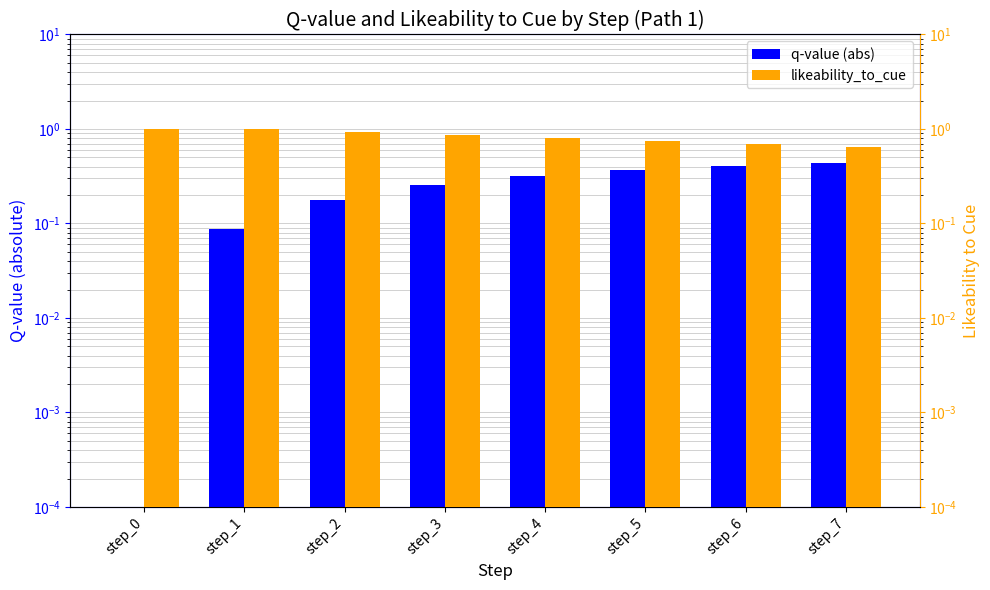

Is the value of likeability_to_cue at step_2 greater than the value of q-value (abs) at step_0?

Yes